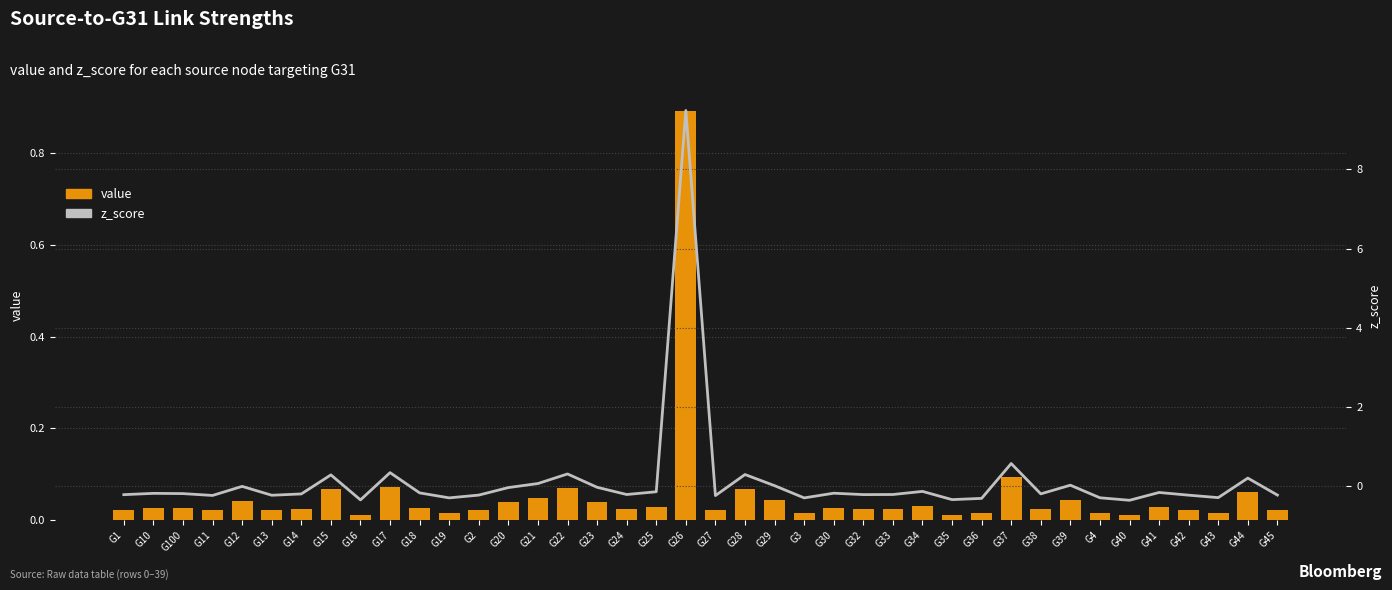

Are the bars horizontal?

No